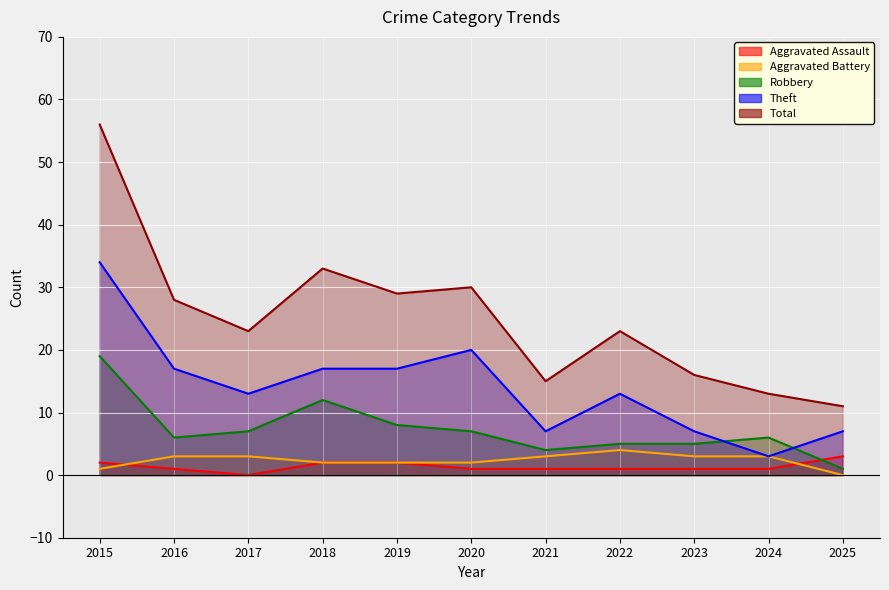

What is the difference between the maximum and second lowest values in the Aggravated Battery series?

3